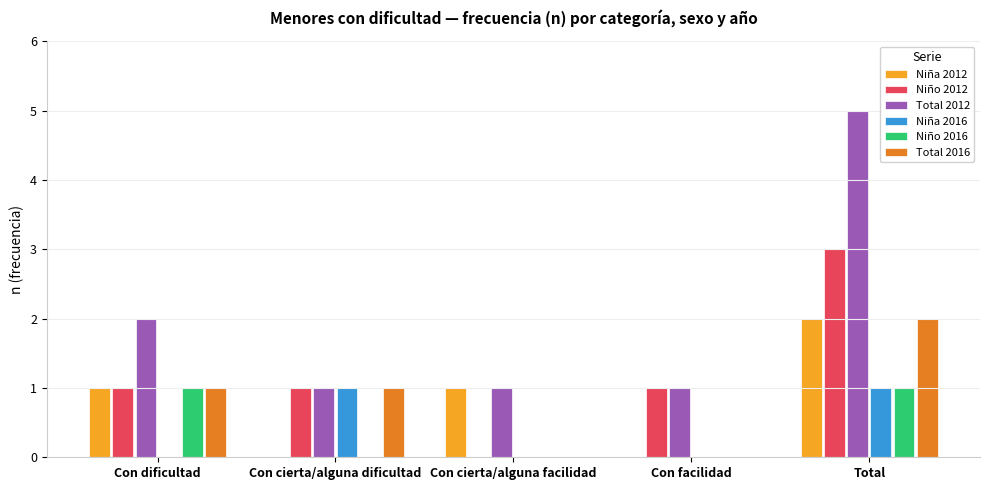

Reading left to right, what are all the values shown in this chart?

Niña 2012: Con dificultad=1	Con cierta/alguna dificultad=0	Con cierta/alguna facilidad=1	Con facilidad=0	Total=2
Niño 2012: Con dificultad=1	Con cierta/alguna dificultad=1	Con cierta/alguna facilidad=0	Con facilidad=1	Total=3
Total 2012: Con dificultad=2	Con cierta/alguna dificultad=1	Con cierta/alguna facilidad=1	Con facilidad=1	Total=5
Niña 2016: Con dificultad=0	Con cierta/alguna dificultad=1	Con cierta/alguna facilidad=0	Con facilidad=0	Total=1
Niño 2016: Con dificultad=1	Con cierta/alguna dificultad=0	Con cierta/alguna facilidad=0	Con facilidad=0	Total=1
Total 2016: Con dificultad=1	Con cierta/alguna dificultad=1	Con cierta/alguna facilidad=0	Con facilidad=0	Total=2